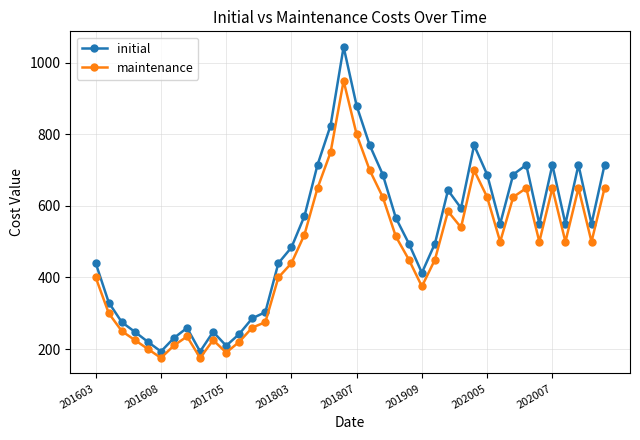

Rank the series by their maximum value, from lowest to highest.

maintenance, initial